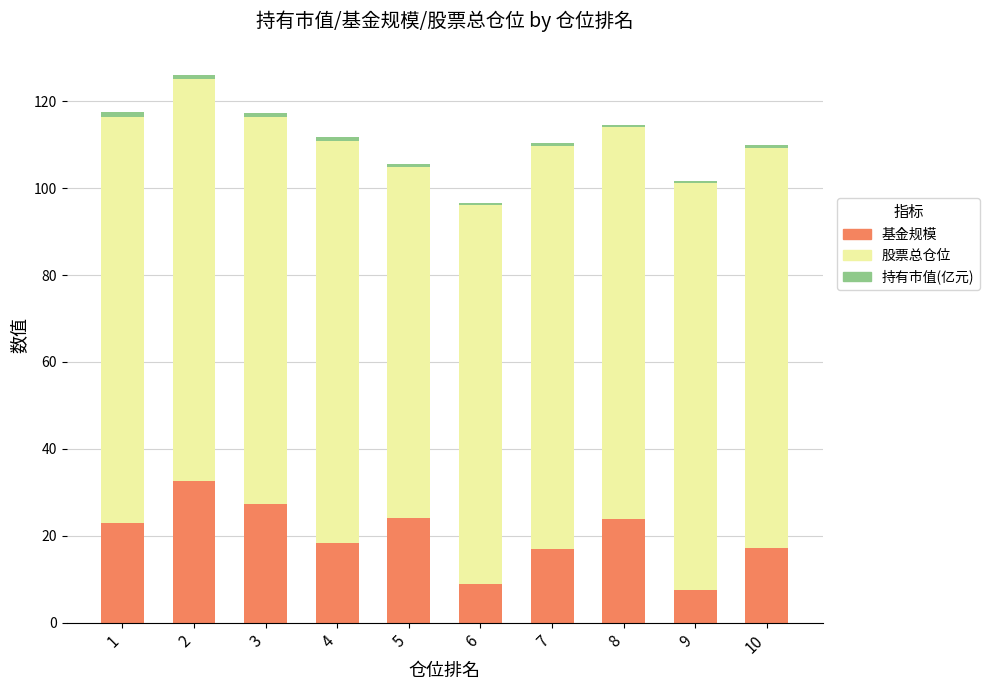

What is the average value of the 基金规模 series?

19.9